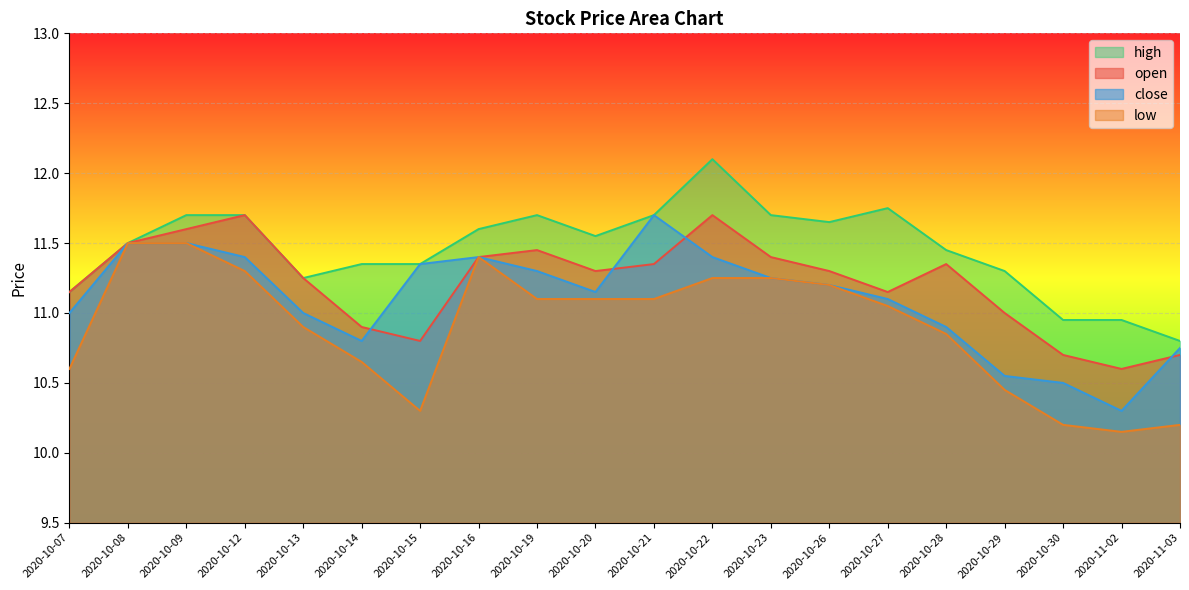

What position from the right is 2020-10-14?

15